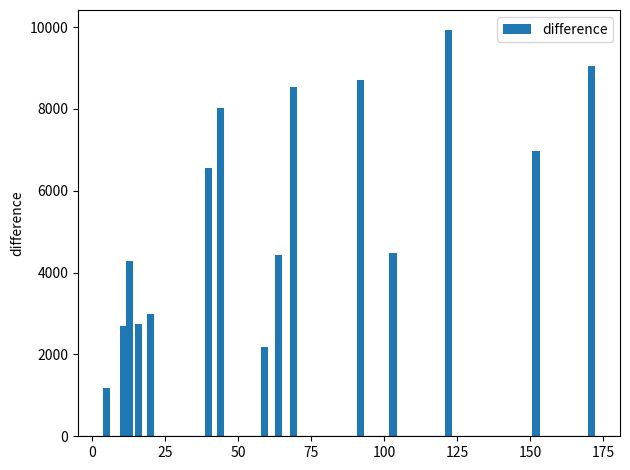

What is the minimum value shown in the chart?

1172